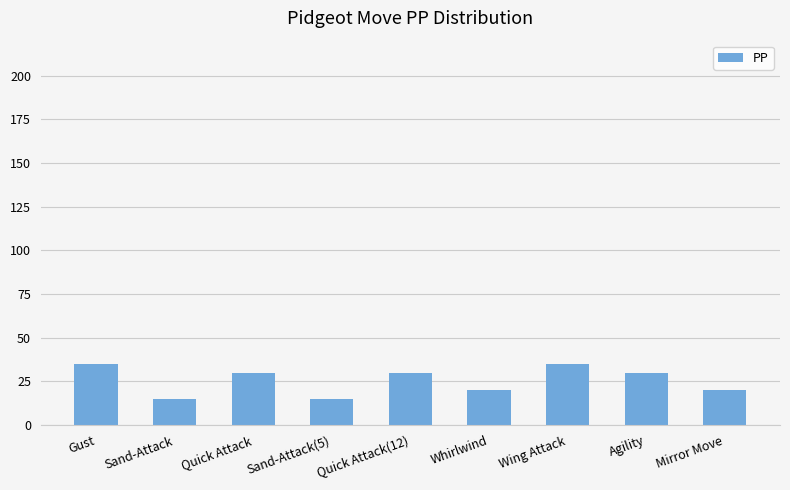

What position from the left is Gust?

1